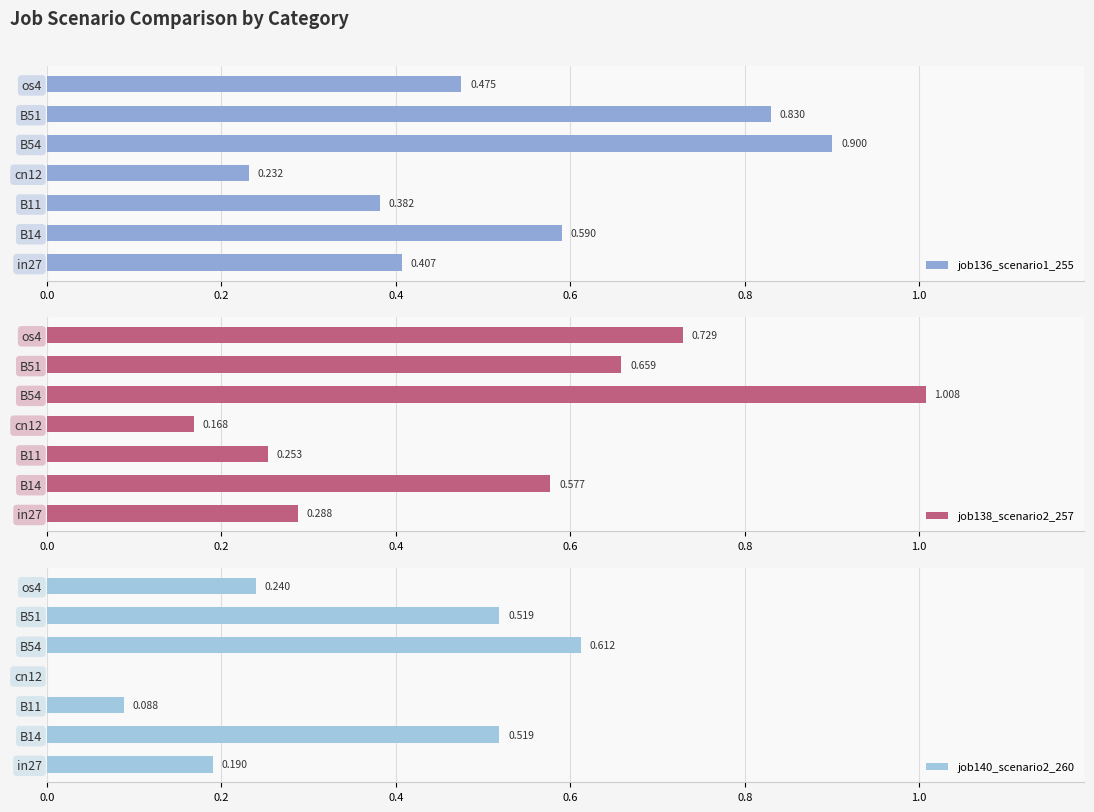

What is the difference between the maximum and minimum values in the job138_scenario2_257 series?

0.8